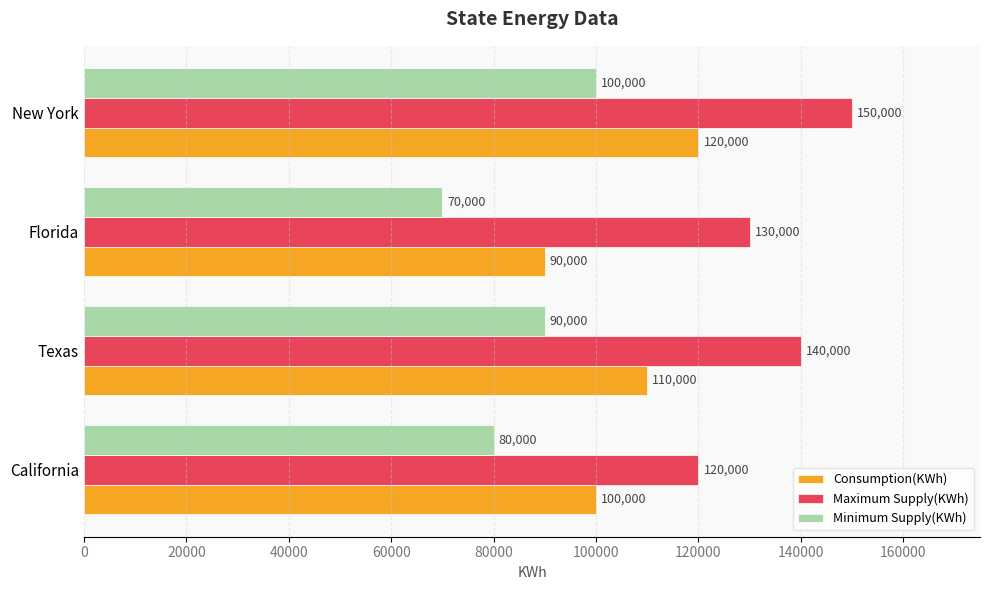

What value does the Maximum Supply(KWh) series have at Texas, to the nearest 10?

140000